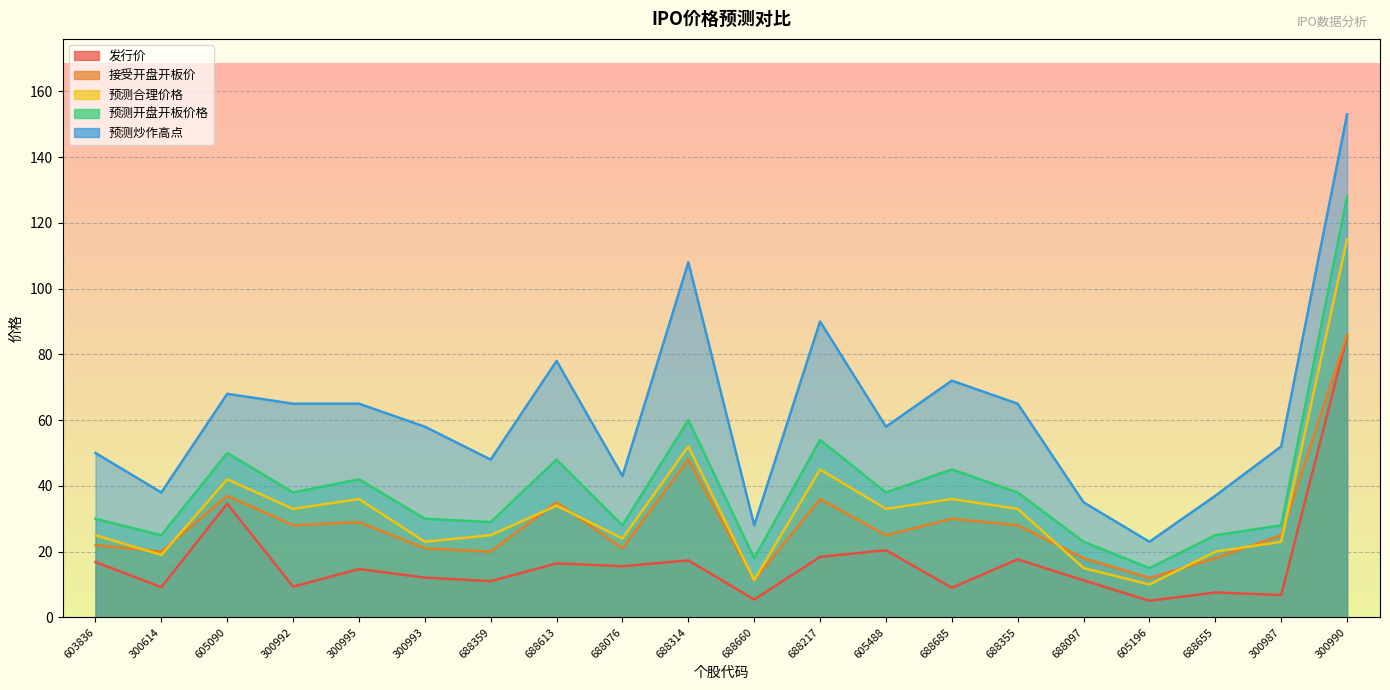

True or false: 预测炒作高点 and 预测开盘开板价格 cross at least once.

False